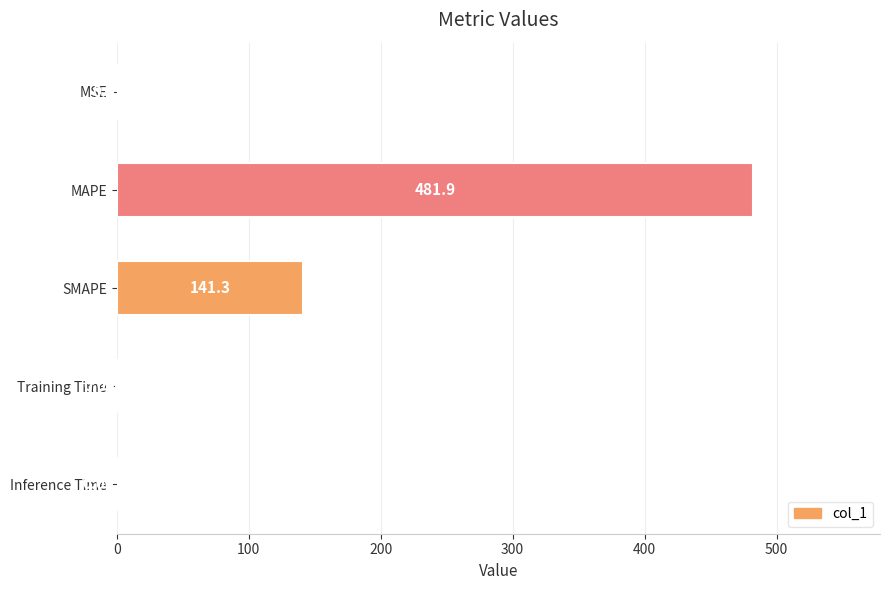

Where is the data nearest to the value 240?

SMAPE